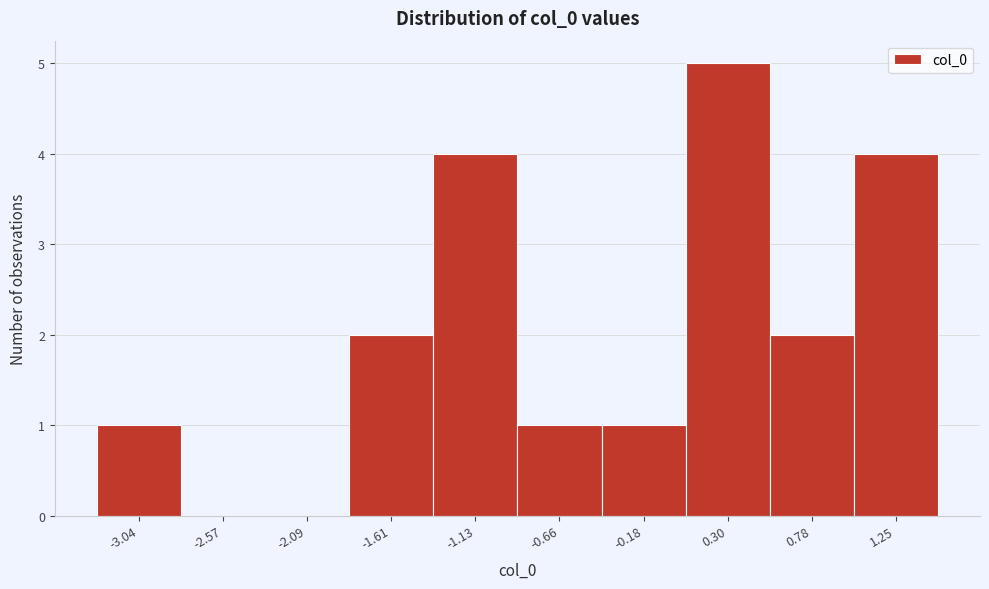

Reading left to right, transcribe all the data shown in this chart.

-3.04=1	-2.57=0	-2.09=0	-1.61=2	-1.13=4	-0.66=1	-0.18=1	0.30=5	0.78=2	1.25=4